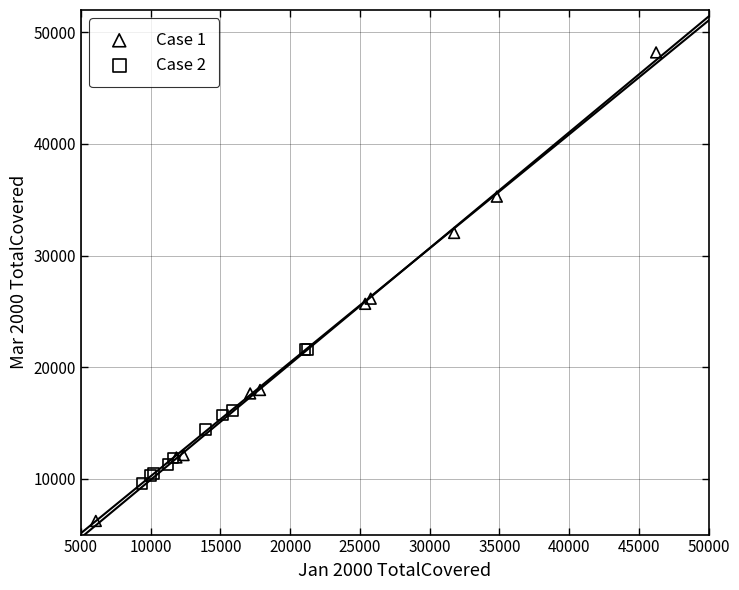

Which series reaches the minimum Y coordinate?

Case 1